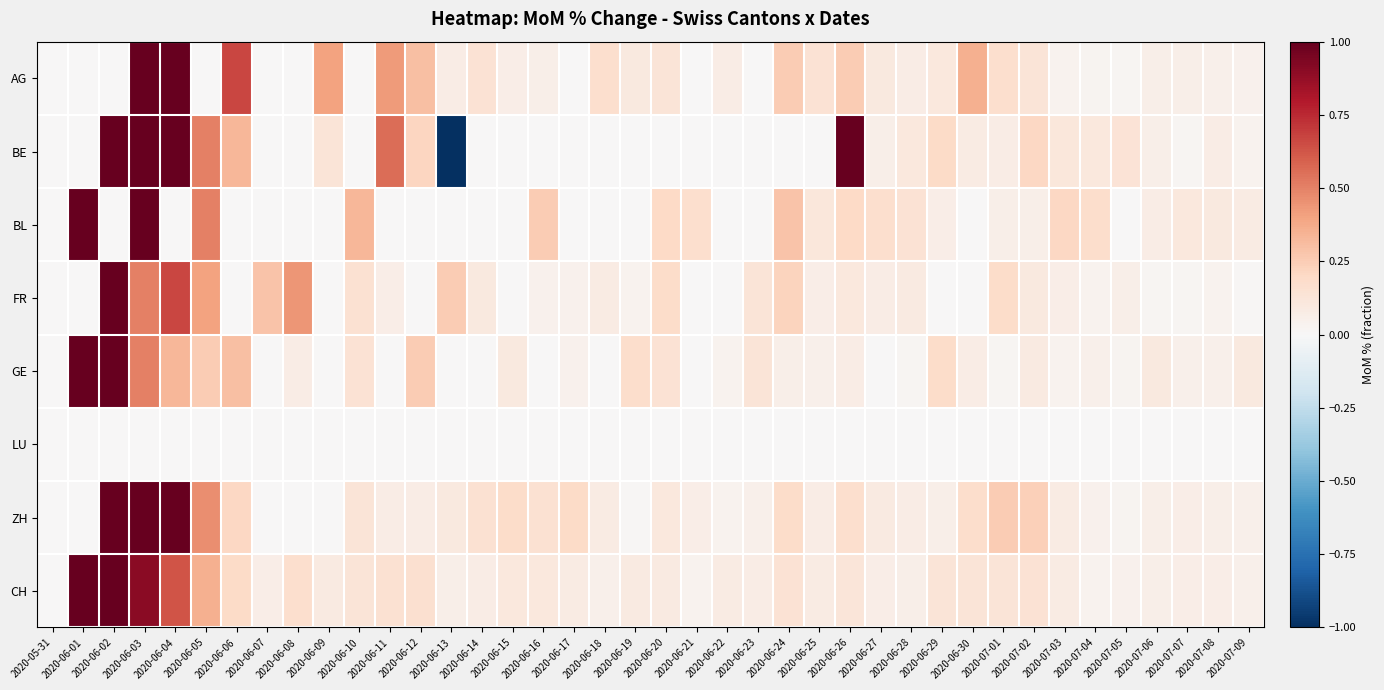

Which has a higher value, 2020-06-28 or 2020-06-19?

2020-06-19